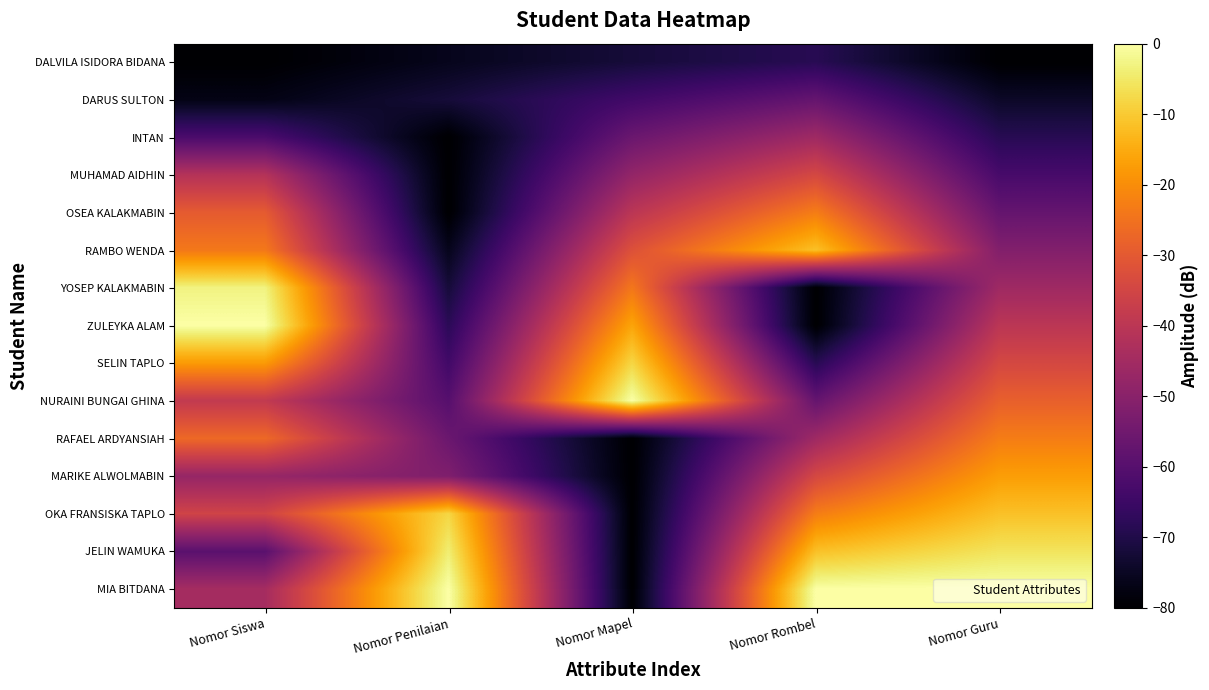

Which series has the largest total across all categories?

MIA BITDANA